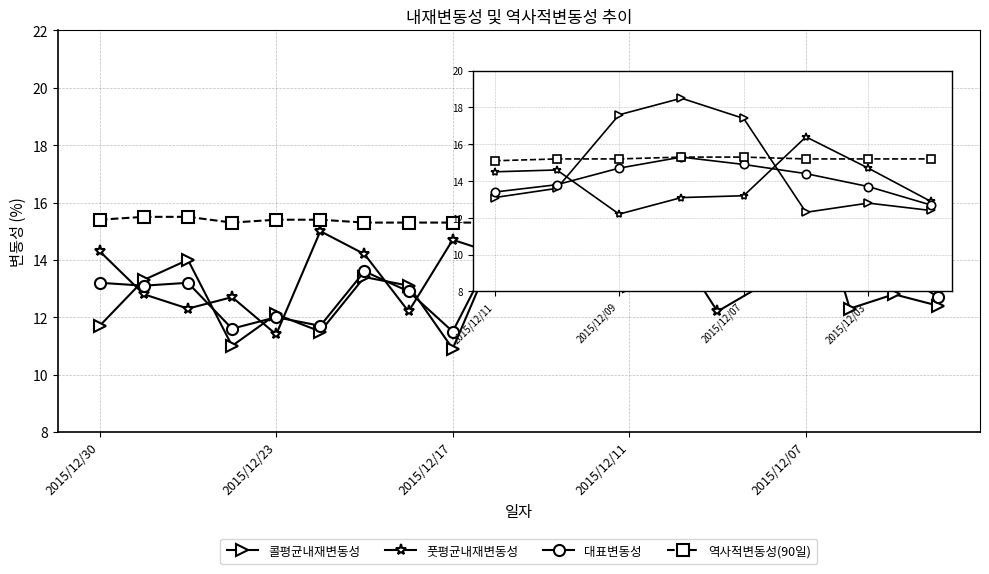

What is the value of the 역사적변동성(90일) point at the 8th from the left?

15.3